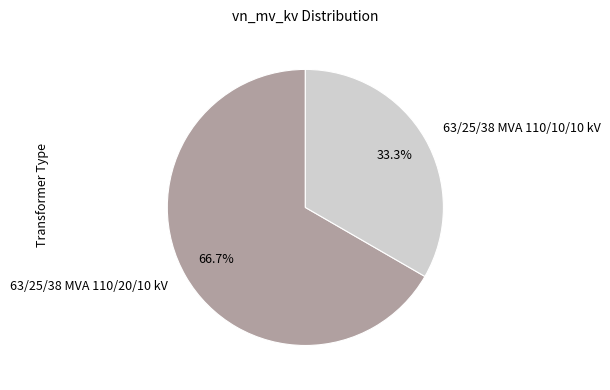

To the nearest percent, what is the difference between the largest and smallest slice percentages?

33%